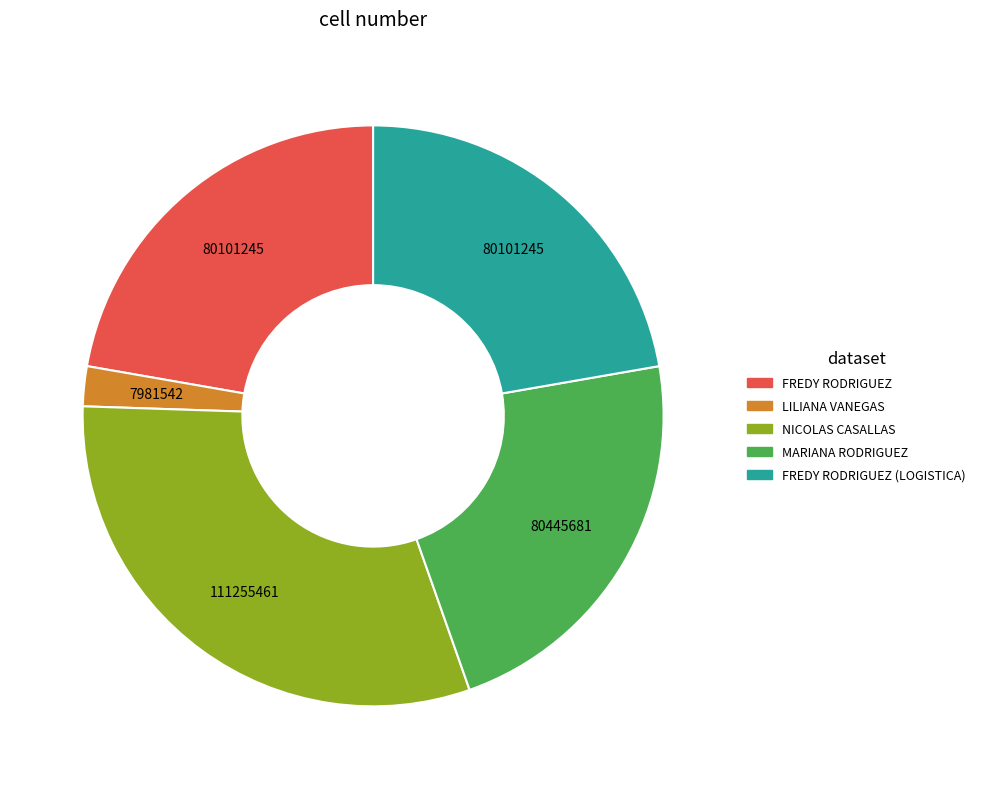

Do MARIANA RODRIGUEZ and FREDY RODRIGUEZ together represent more than half of the pie?

No